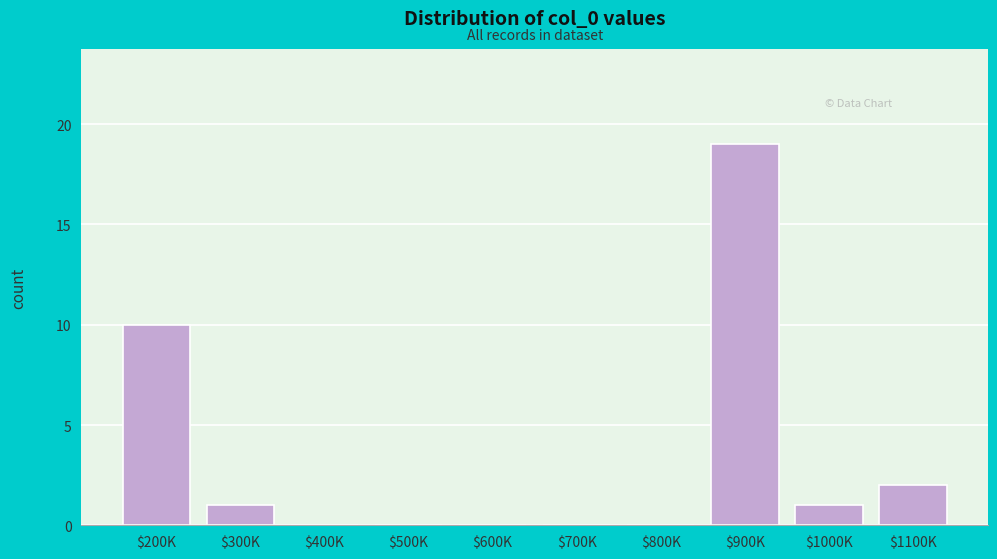

At which label is the value closest to 9?

$200K